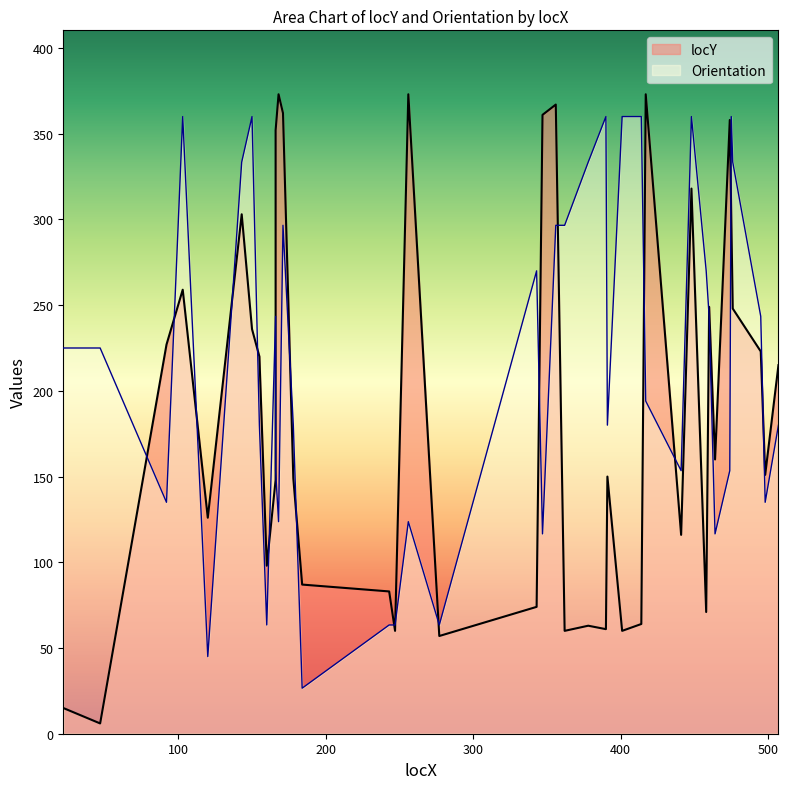

At which label does locY reach its peak?

168